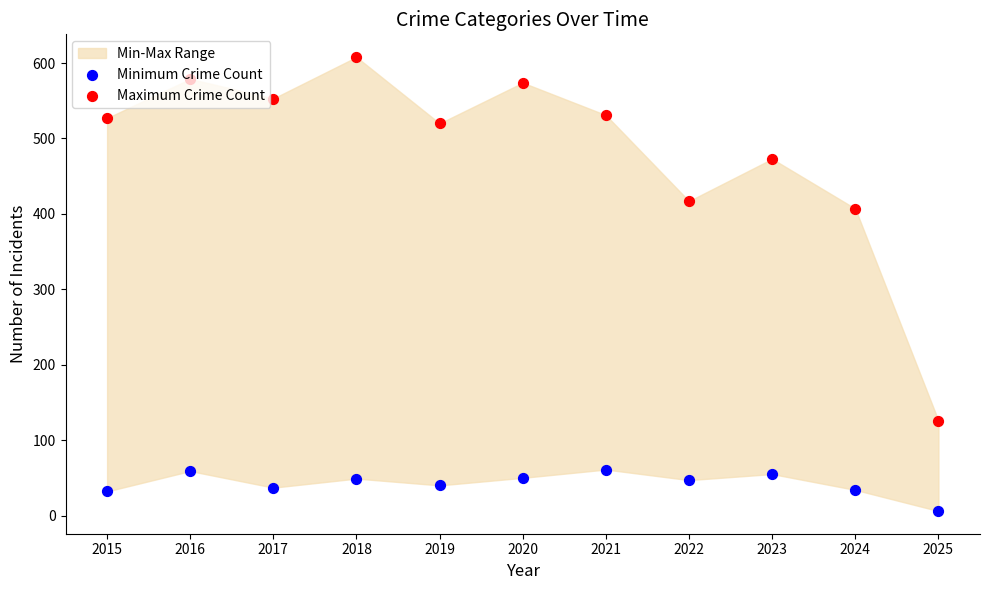

Which series has the largest total across all categories?

Maximum Crime Count